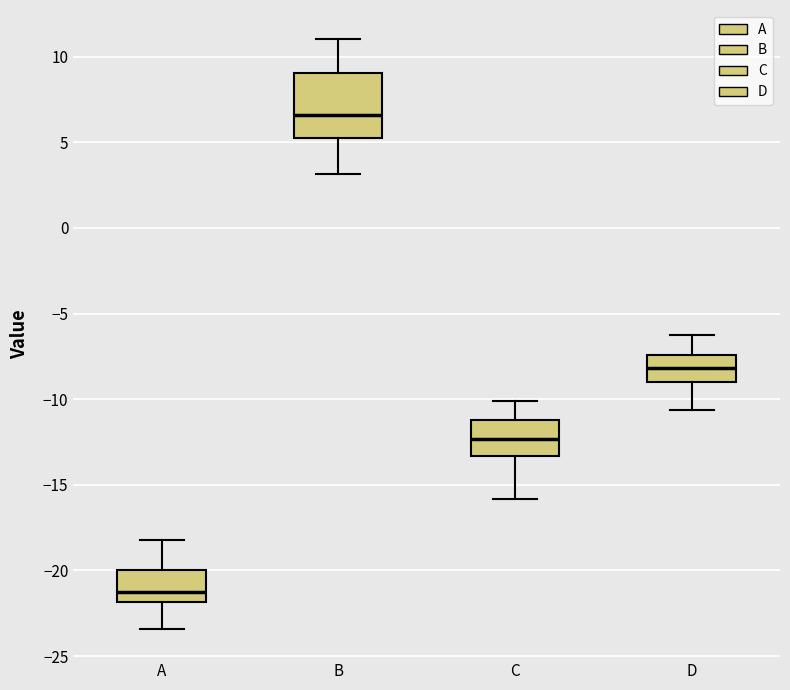

Reading left to right, transcribe this box plot: for each box, give where its median line is, the range the box spans, and where its two whiskers end, as read against the y-axis. The values are not printed on the chart, so give them approximately, as read against the axis.

A: median -21.0, box -22.0 to -20.0, whiskers -23.5 to -18.0
B: median 6.5, box 5.5 to 9.0, whiskers 3.0 to 11.0
C: median -12.5, box -13.5 to -11.0, whiskers -16.0 to -10.0
D: median -8.0, box -9.0 to -7.5, whiskers -10.5 to -6.5